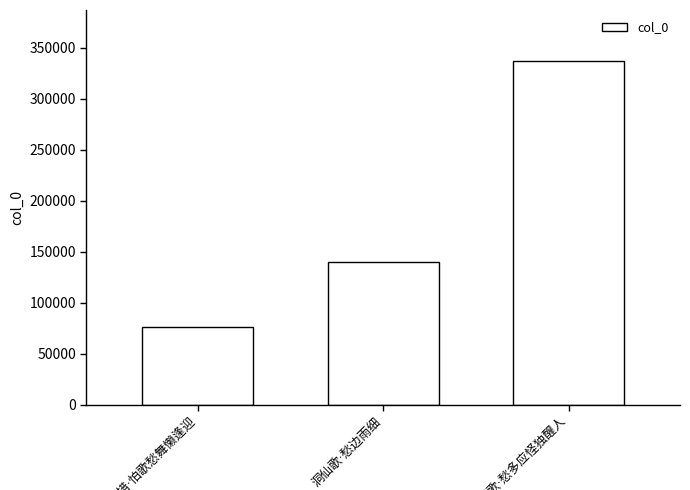

What is the value of the 2nd bar from the left?

140267